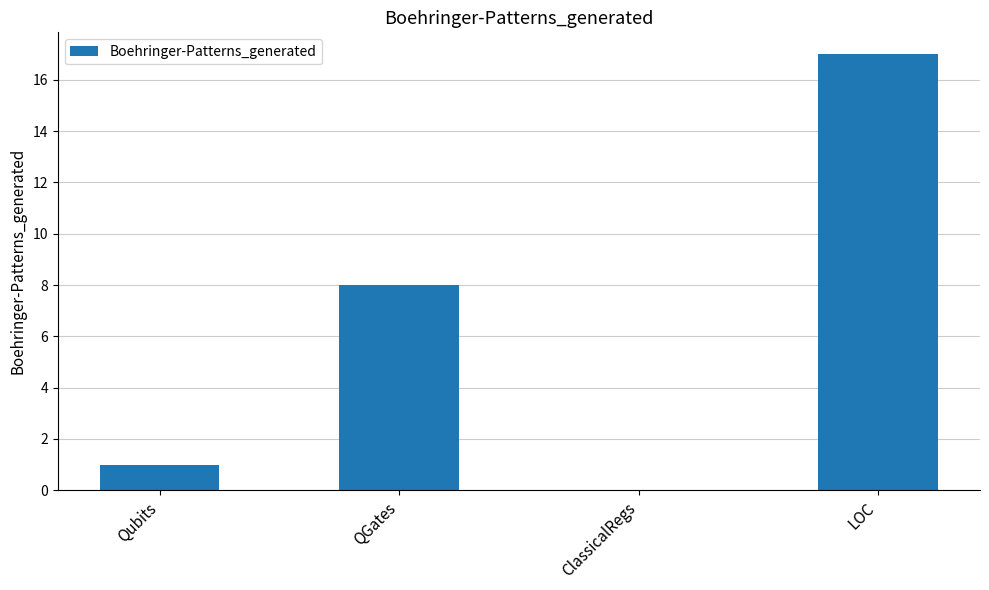

Which category has the highest value across all series?

LOC